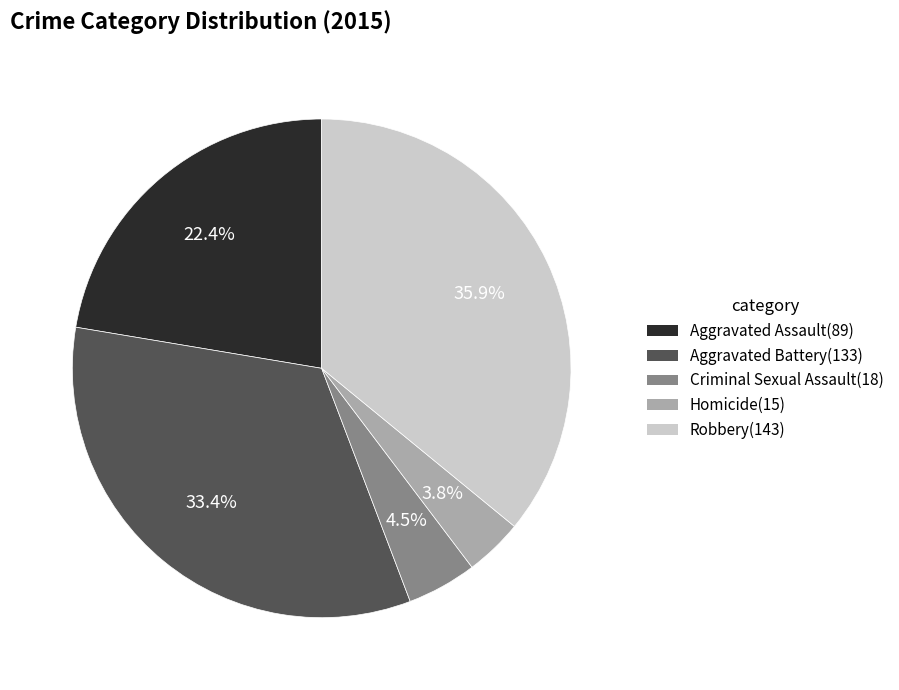

Between Criminal Sexual Assault and Homicide, which is larger?

Criminal Sexual Assault